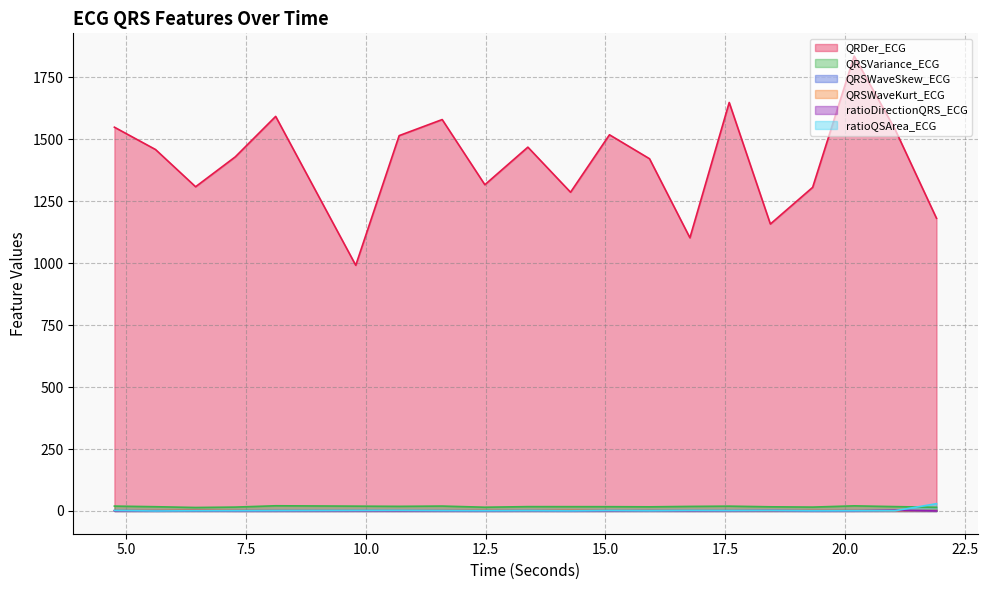

What is the difference between the second highest and second lowest values in the ratioDirectionQRS_ECG series?

1.1